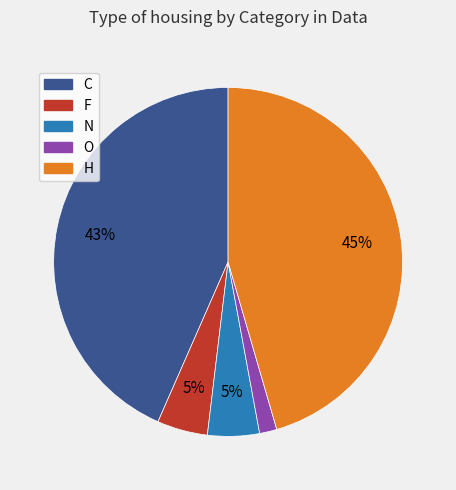

Approximately how many times larger is the value at F compared to N?

1.0